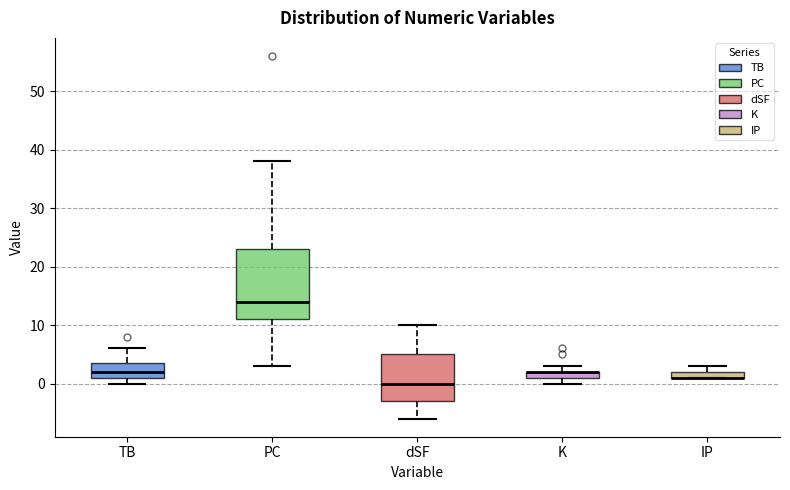

Which box is the tallest, from its lower edge to its upper edge?

PC